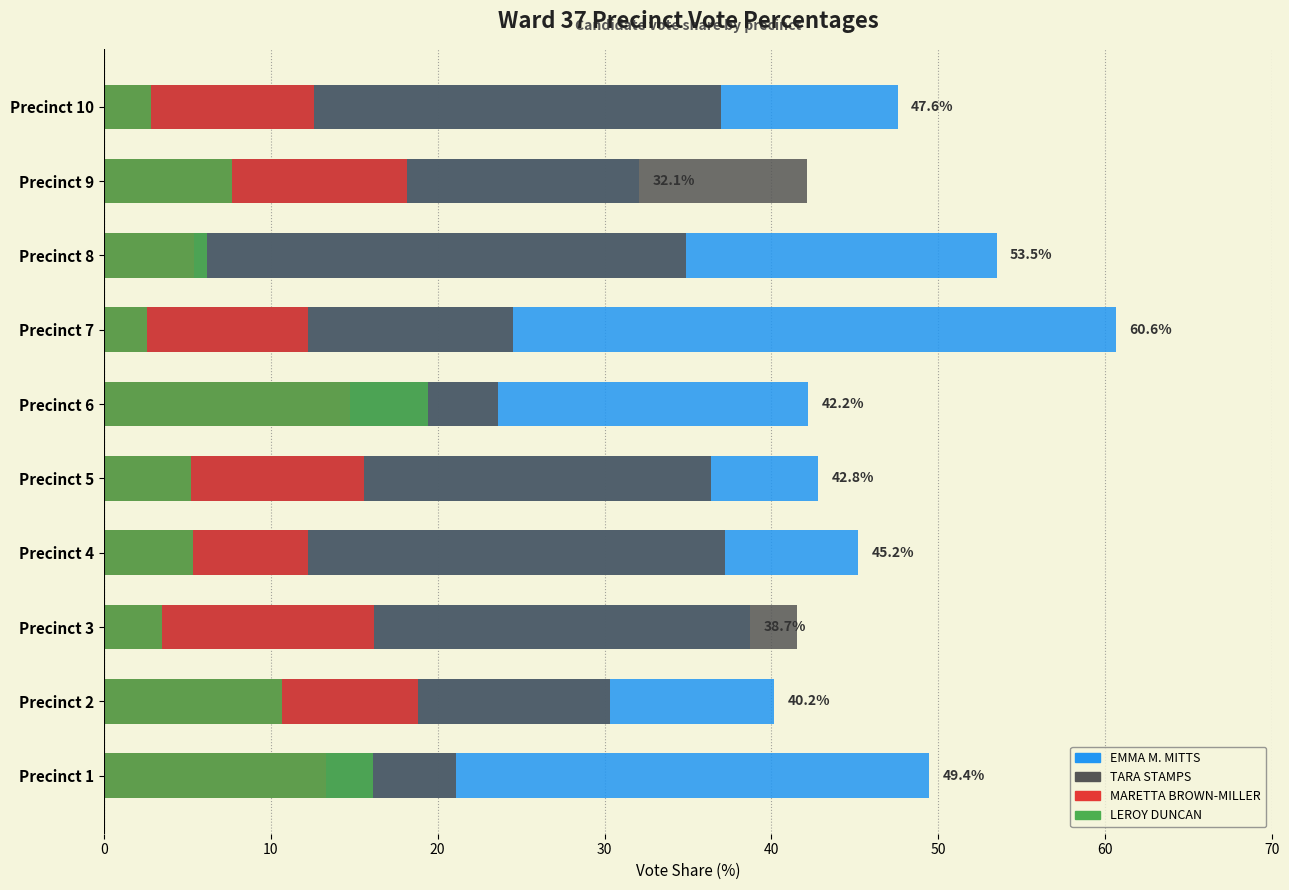

List the series in order of their overall mean, lowest first.

LEROY DUNCAN Percent, MARETTA BROWN-MILLER Percent, TARA STAMPS Percent, EMMA M. MITTS Percent